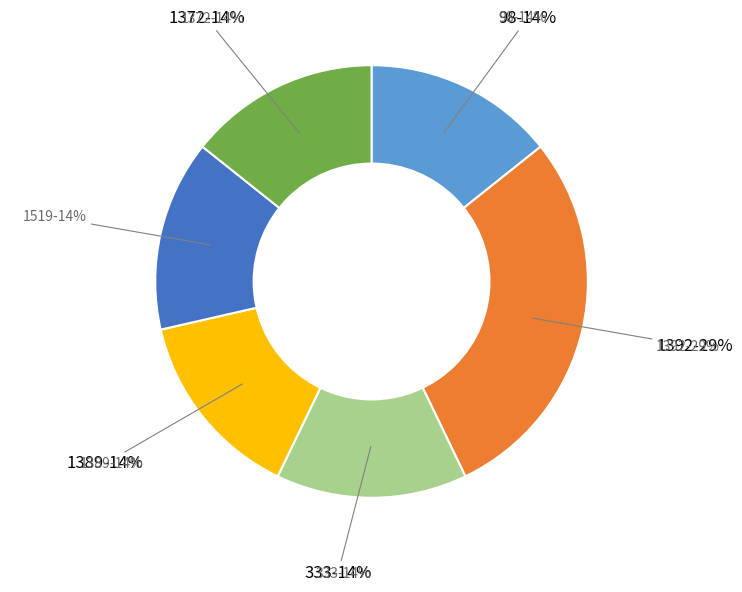

Which slice is the largest?

1392